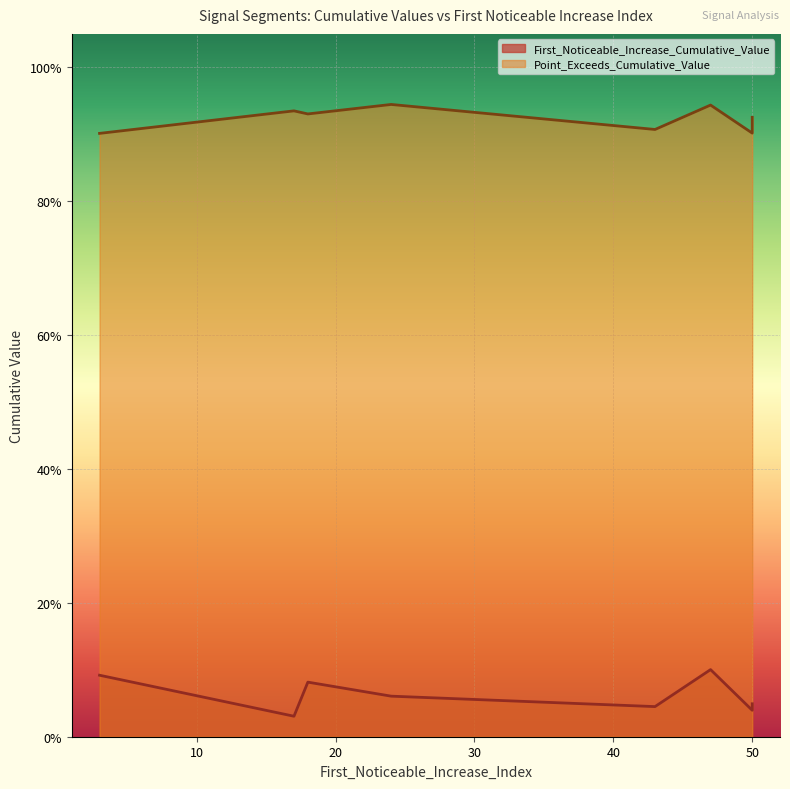

True or false: First_Noticeable_Increase_Cumulative_Value and Point_Exceeds_Cumulative_Value intersect in this chart.

False